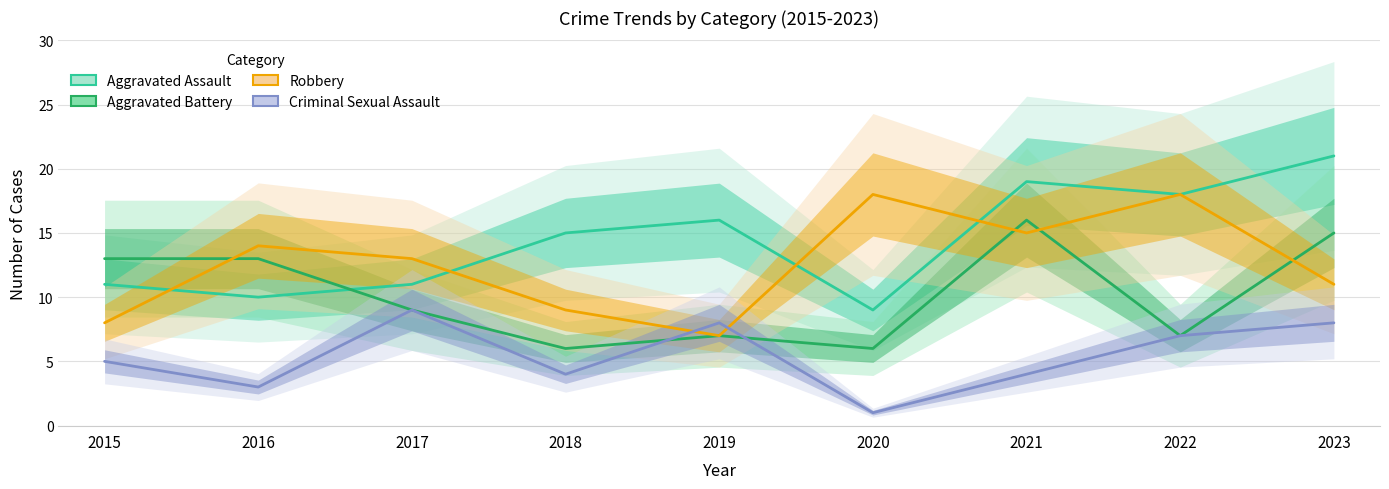

Which series has the largest total across all categories?

Aggravated Assault